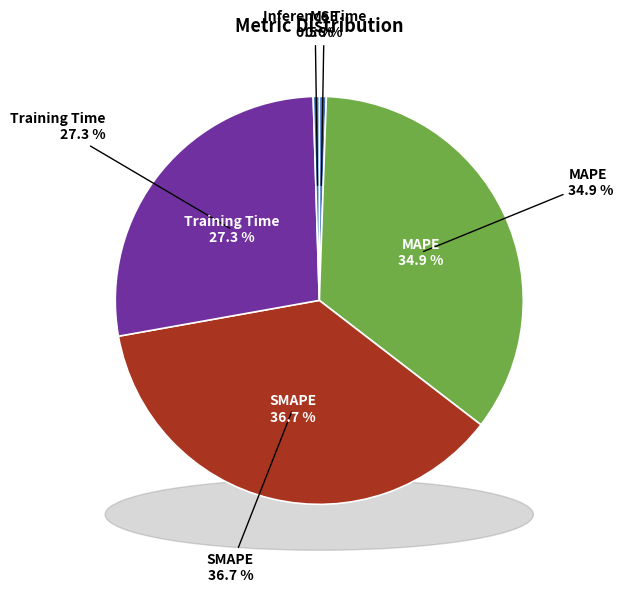

How many segments does this pie chart have?

5